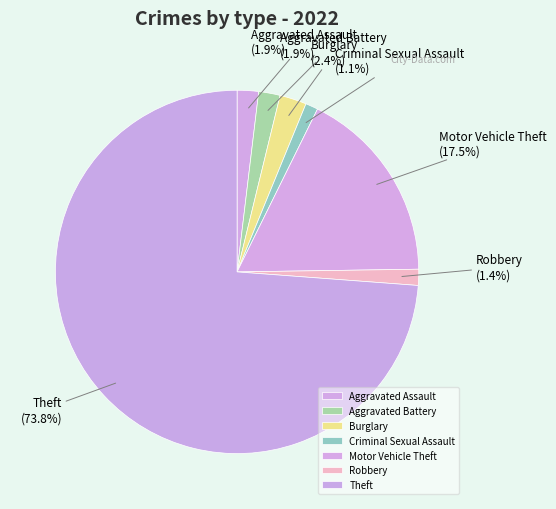

Which category has the biggest portion of the pie?

Theft